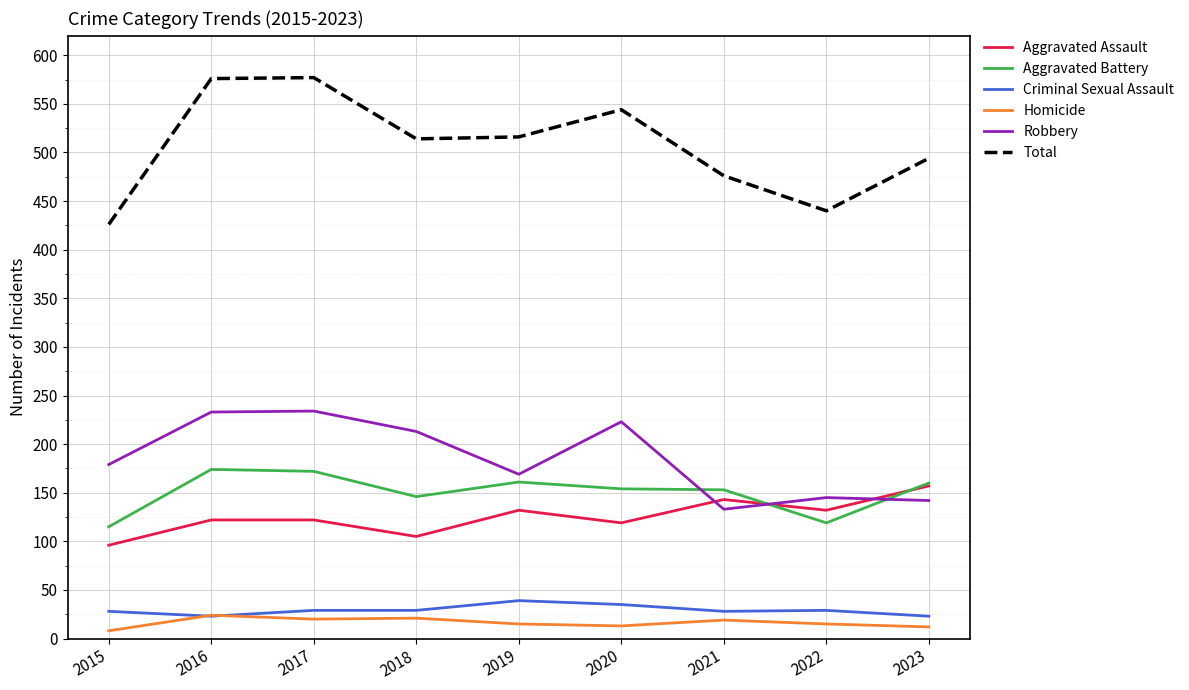

True or false: Total and Homicide intersect in this chart.

False